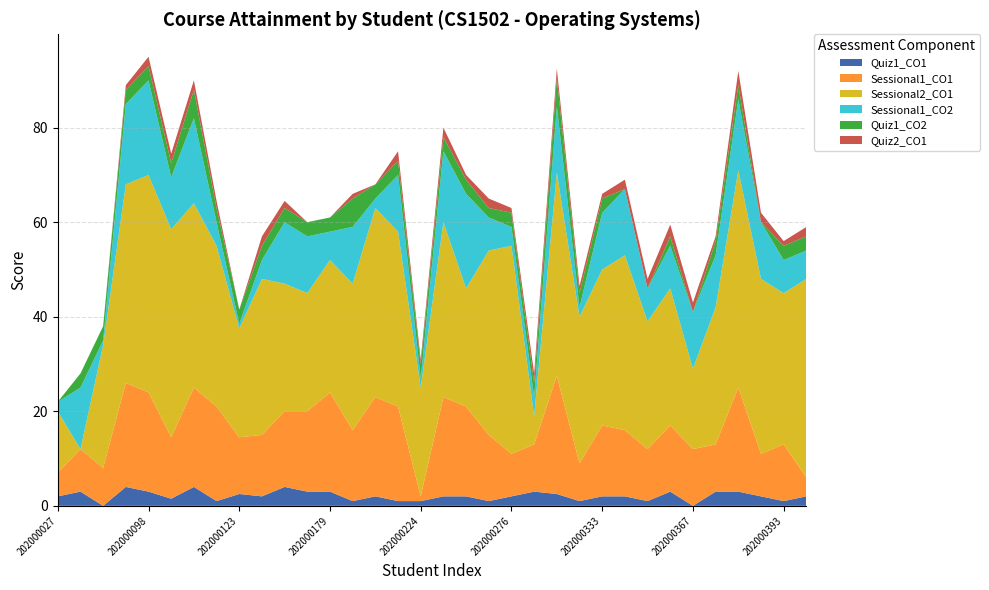

Reading right to left, what are all the values shown in this chart?

Quiz1_CO1: 2.0	1.0	2.0	3.0	3.0	0.0	3.0	1.0	2.0	2.0	1.0	2.5	3.0	2.0	1.0	2.0	2.0	1.0	1.0	2.0	1.0	3.0	3.0	4.0	2.0	2.5	1.0	4.0	1.5	3.0	4.0	0.0	3.0	2.0
Sessional1_CO1: 4.0	12.0	9.0	22.0	10.0	12.0	14.0	11.0	14.0	15.0	8.0	25.0	10.0	9.0	14.0	19.0	21.0	1.0	20.0	21.0	15.0	21.0	17.0	16.0	13.0	12.0	20.0	21.0	13.0	21.0	22.0	8.0	9.0	5.0
Sessional2_CO1: 42.0	32.0	37.0	46.0	29.0	17.0	29.0	27.0	37.0	33.0	31.0	43.0	6.0	44.0	39.0	25.0	37.0	23.0	37.0	40.0	31.0	28.0	25.0	27.0	33.0	23.0	34.0	39.0	44.0	46.0	42.0	26.0	0.0	13.0
Sessional1_CO2: 6.0	7.0	12.0	15.0	11.0	12.0	9.0	7.0	14.0	12.0	2.0	14.0	4.0	4.0	7.0	20.0	15.0	2.0	12.0	2.0	12.0	6.0	12.0	13.0	4.0	1.0	5.0	18.0	11.0	20.0	17.0	1.0	13.0	2.0
Quiz1_CO2: 3.0	3.0	0.0	3.0	3.0	0.0	2.0	0.0	0.0	3.0	3.0	6.0	3.0	3.0	2.0	3.0	3.0	3.0	3.0	3.0	6.0	3.0	3.0	3.0	3.0	3.0	3.0	6.0	3.0	3.0	3.0	3.0	3.0	0.0
Quiz2_CO1: 2.0	1.0	2.0	3.0	1.0	2.0	2.5	2.0	2.0	1.0	1.5	2.0	2.0	1.0	2.0	1.0	2.0	1.0	2.0	0.0	1.0	0.0	0.0	1.5	2.0	0.0	1.5	2.0	2.0	2.0	1.0	0.0	0.0	0.0